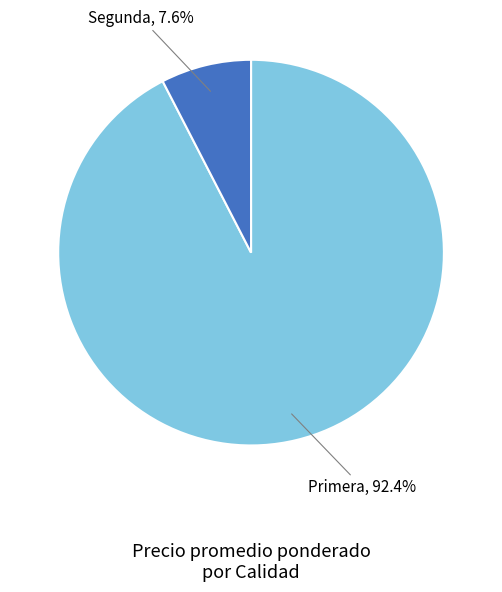

Does any single category account for the majority?

Yes